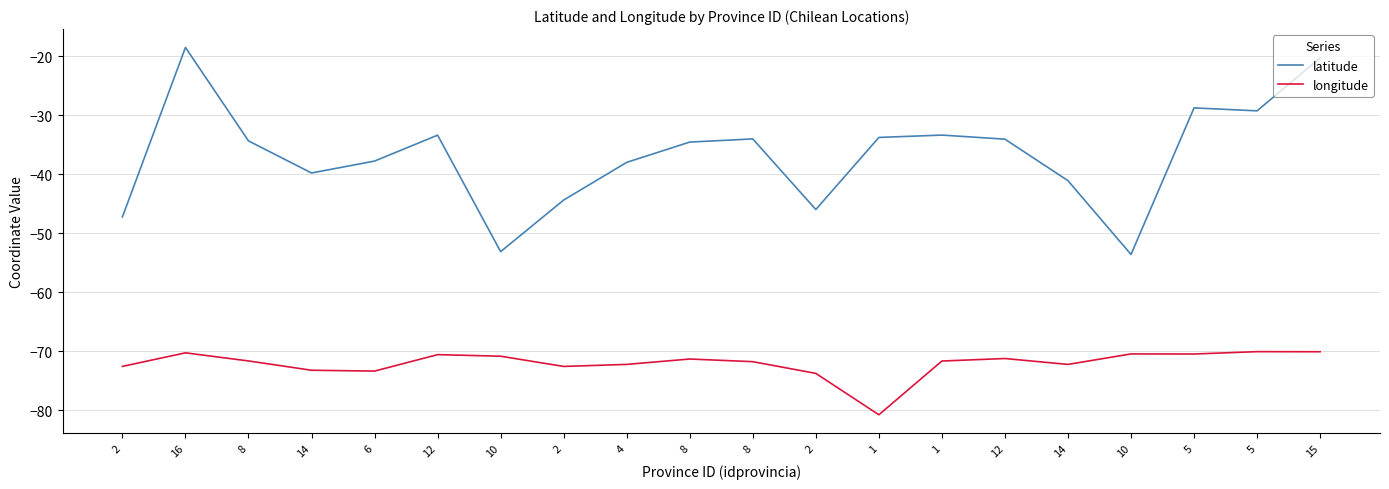

At which category is the sum across all series the highest?

16